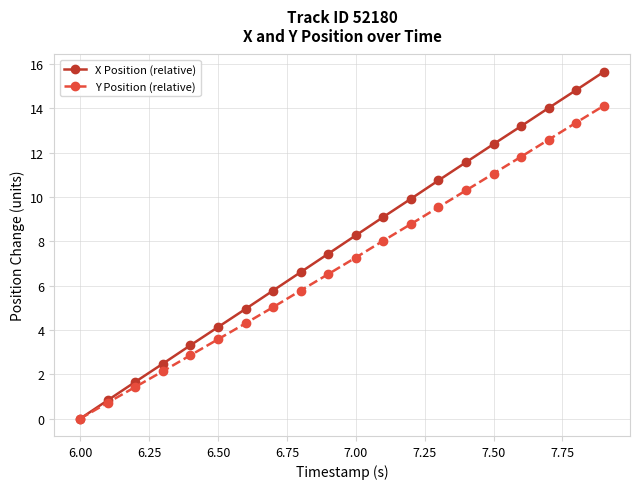

True or false: Y Position (relative) has more than 0 interior local peaks.

False